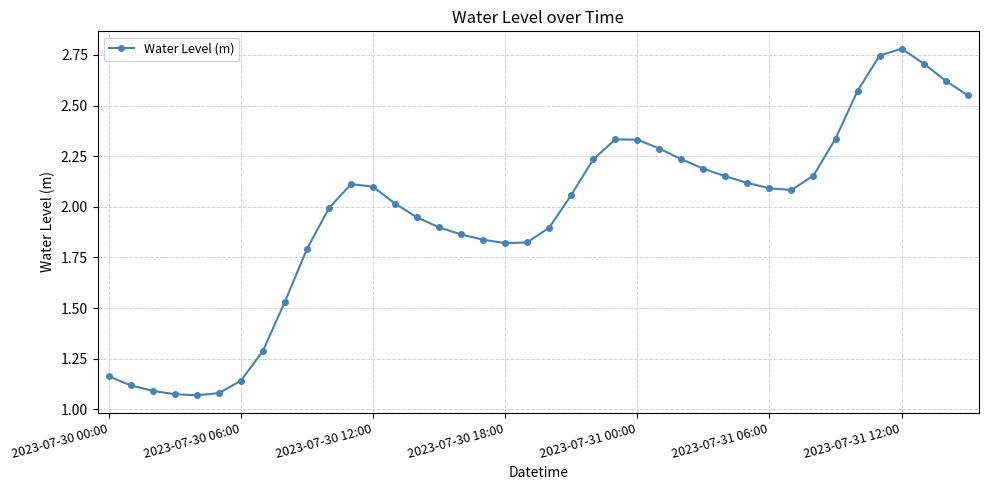

What is the difference between the second highest and minimum values?

1.7